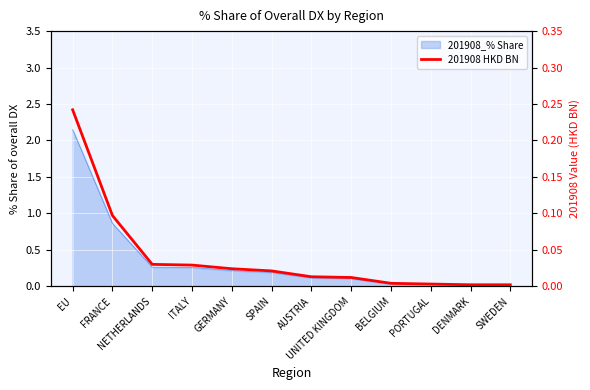

Rank the categories by value from highest to lowest.

EU, FRANCE, NETHERLANDS, ITALY, GERMANY, SPAIN, AUSTRIA, UNITED KINGDOM, BELGIUM, PORTUGAL, DENMARK, SWEDEN